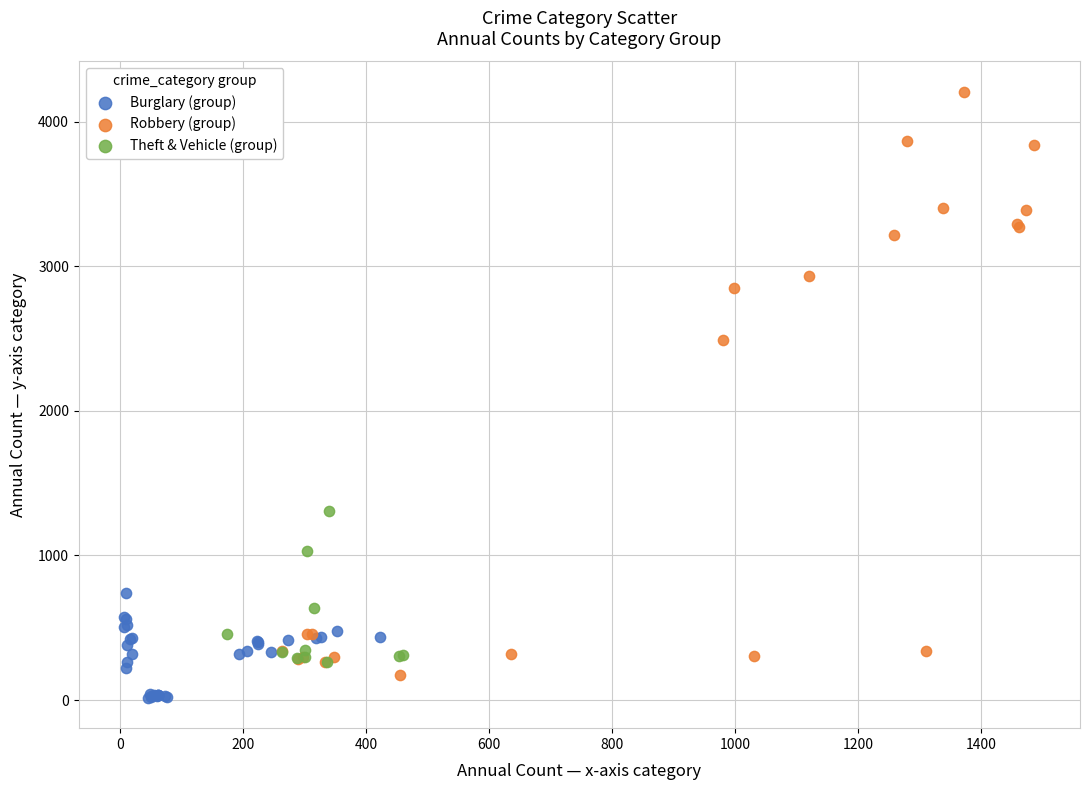

Which series contains the highest Y value?

Robbery (group)